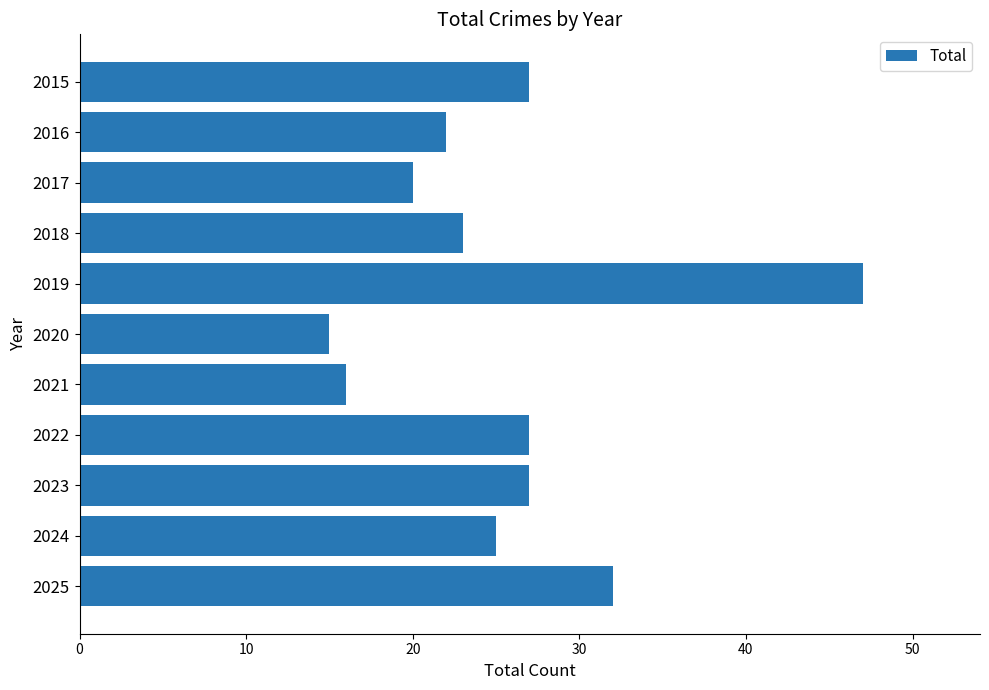

What is the value of the 8th bar from the top?

27